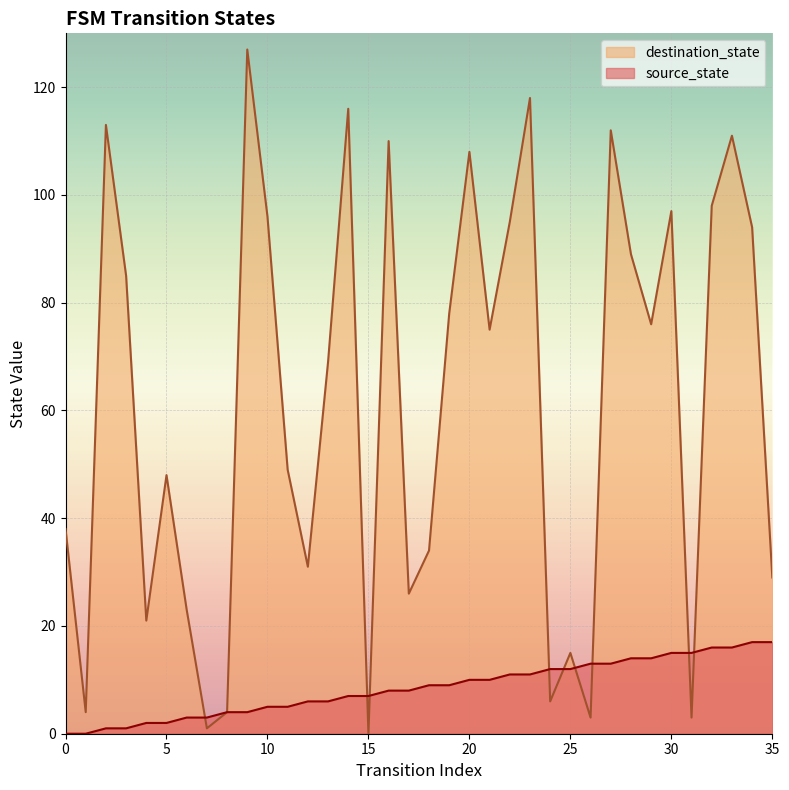

How many lines are shown in the chart?

2